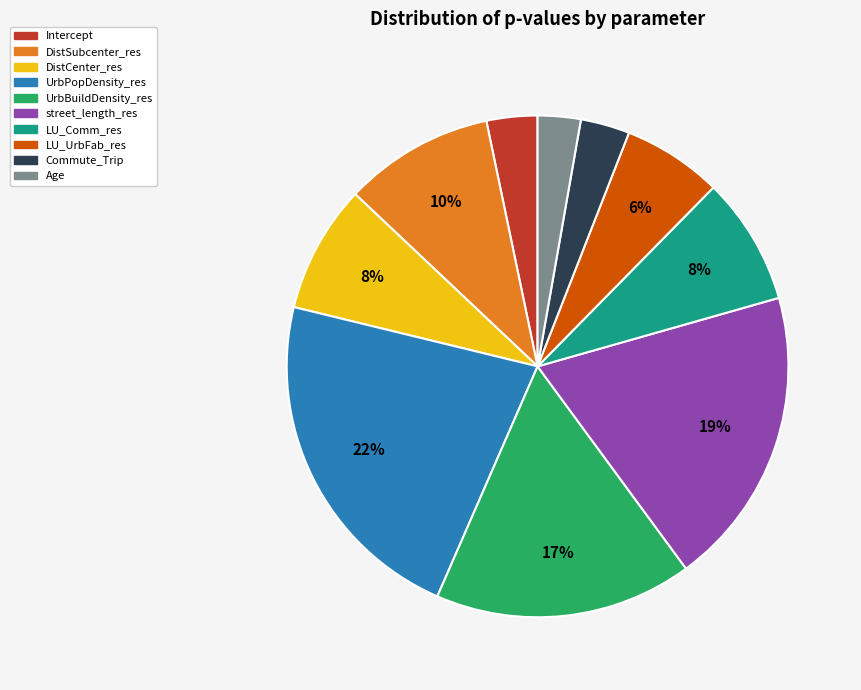

True or false: Age accounts for 16% of the total.

False